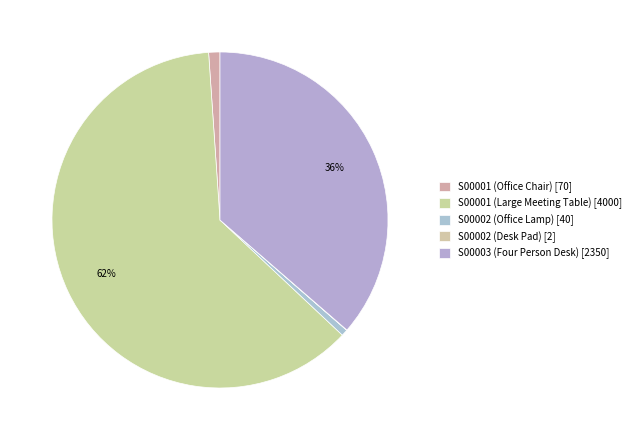

Rank the categories by value from lowest to highest.

S00002 (Desk Pad), S00002 (Office Lamp), S00001 (Office Chair), S00003 (Four Person Desk), S00001 (Large Meeting Table)